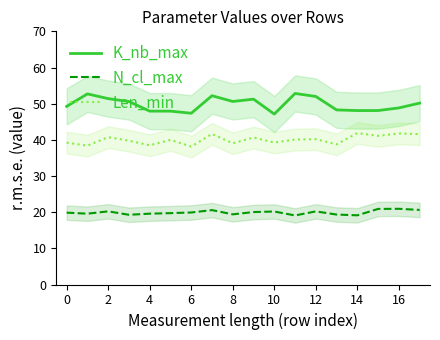

Reading right to left, list all the values displayed in this chart.

K_nb_max: 50.1	48.8	48.1	48.1	48.3	52.0	52.8	47.1	51.2	50.6	52.2	47.3	47.9	47.9	50.6	51.4	52.7	49.2
N_cl_max: 20.6	20.9	20.9	19.1	19.3	20.2	19.1	20.2	20.0	19.4	20.6	19.9	19.7	19.6	19.3	20.2	19.6	19.9
Len_min: 41.6	41.8	41.1	41.9	38.7	40.2	40.1	39.2	40.7	39.0	41.6	38.1	40.0	38.5	39.8	40.7	38.4	39.2